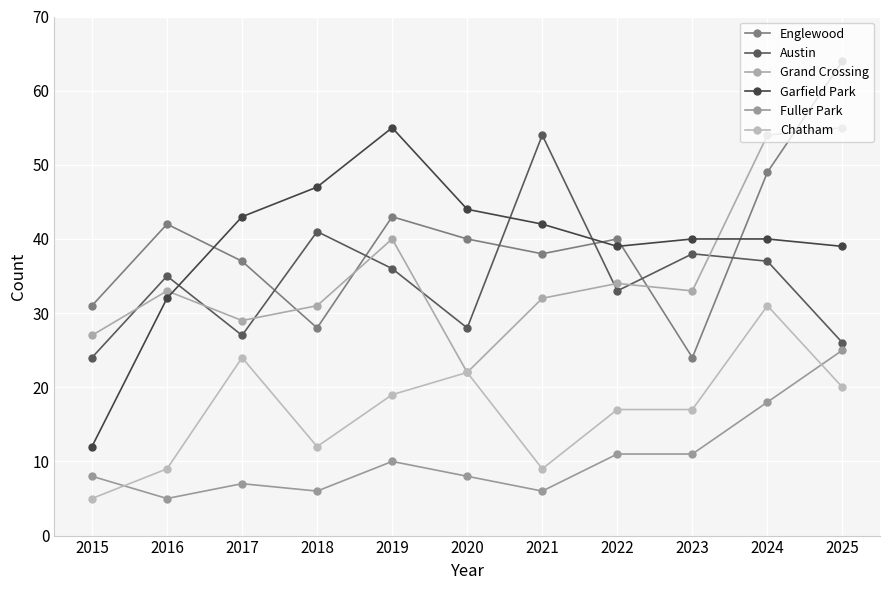

At which category is the sum across all series the highest?

2024